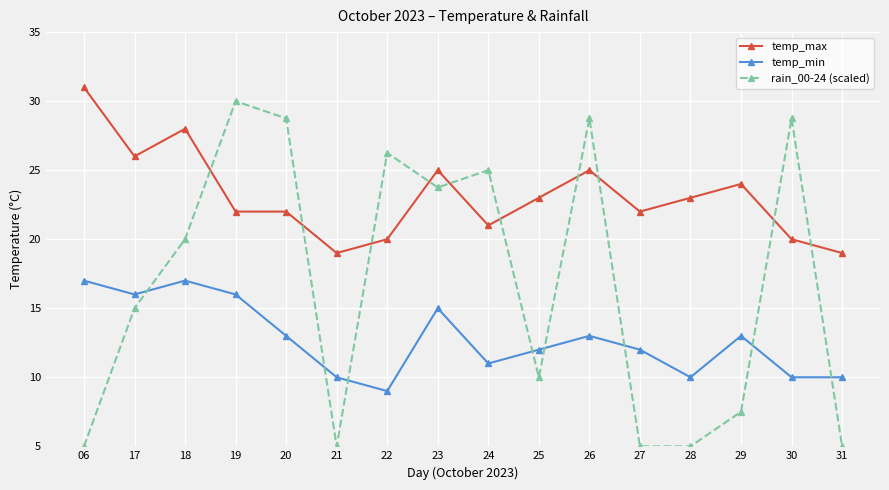

The rain_00-24 (scaled) series shows 2.6 at 28. True or false?

False